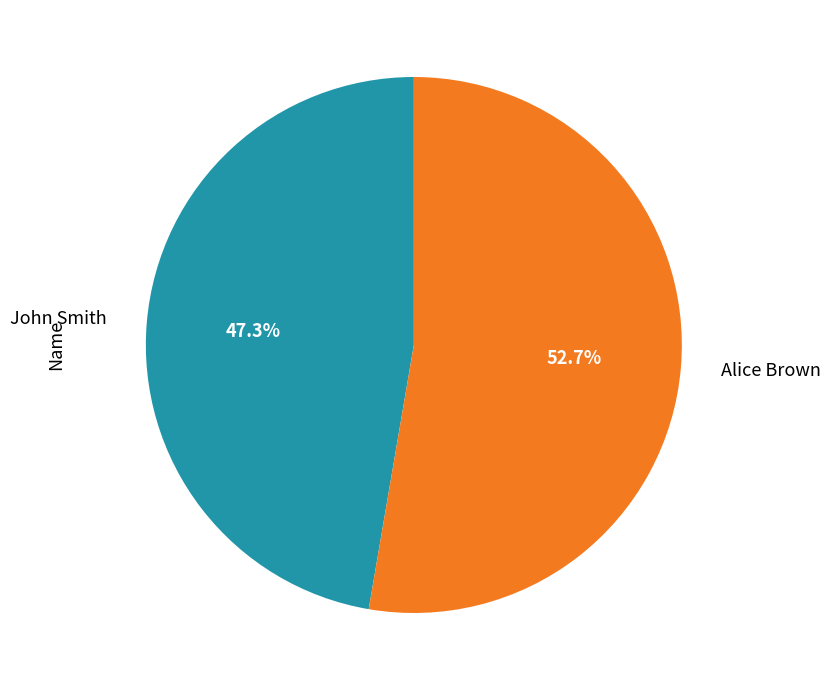

What percentage is the John Smith slice, to the nearest percent?

47%